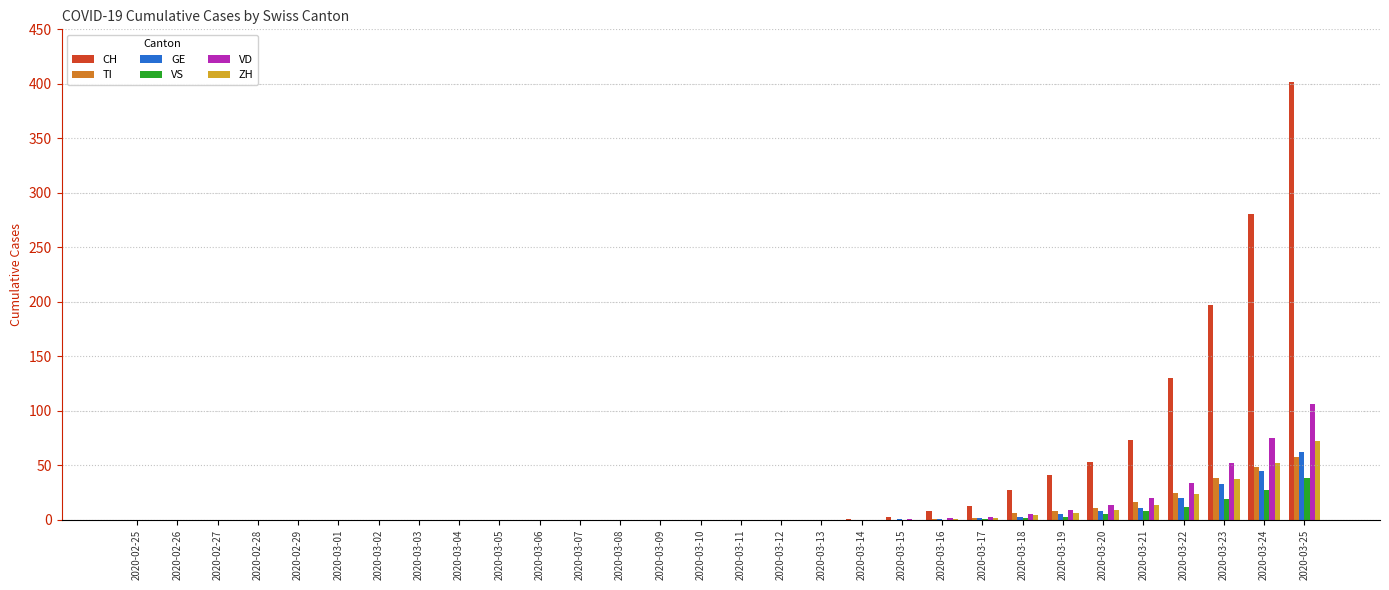

Are the bars grouped side by side (vs. stacked)?

Yes